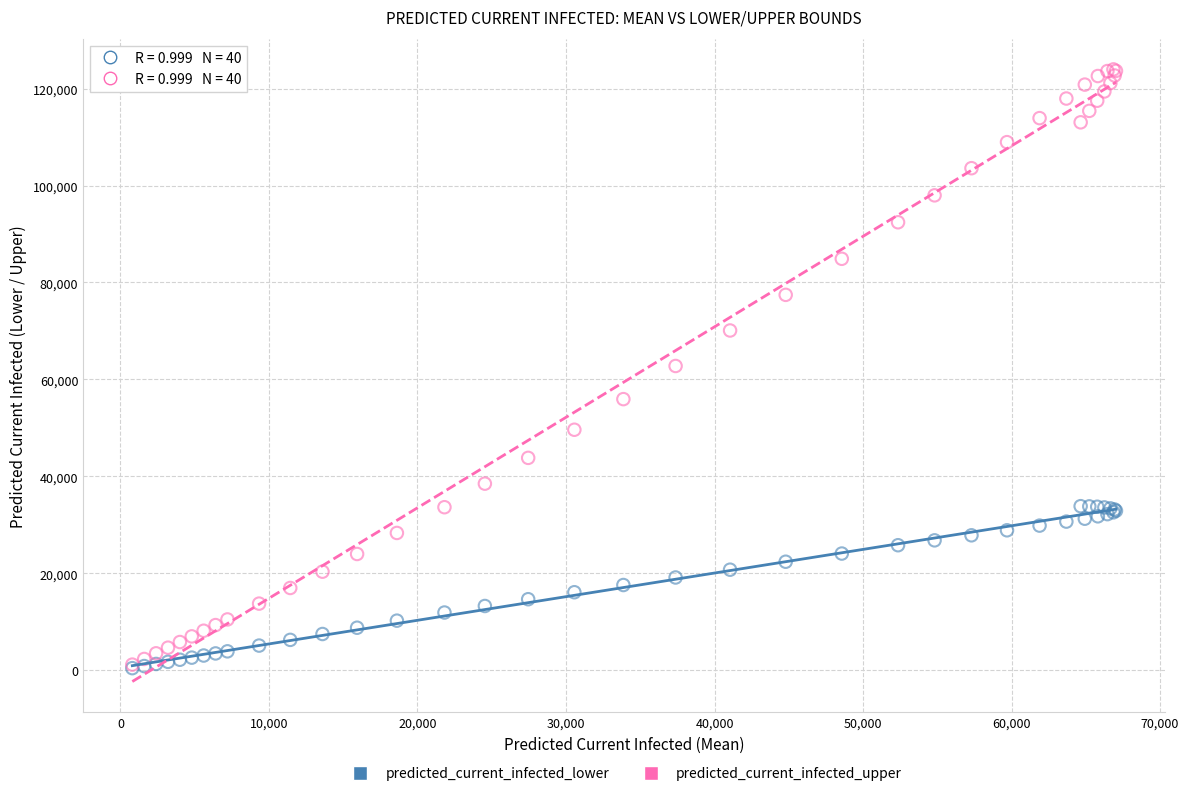

Which series reaches the maximum Y coordinate?

predicted_current_infected_upper